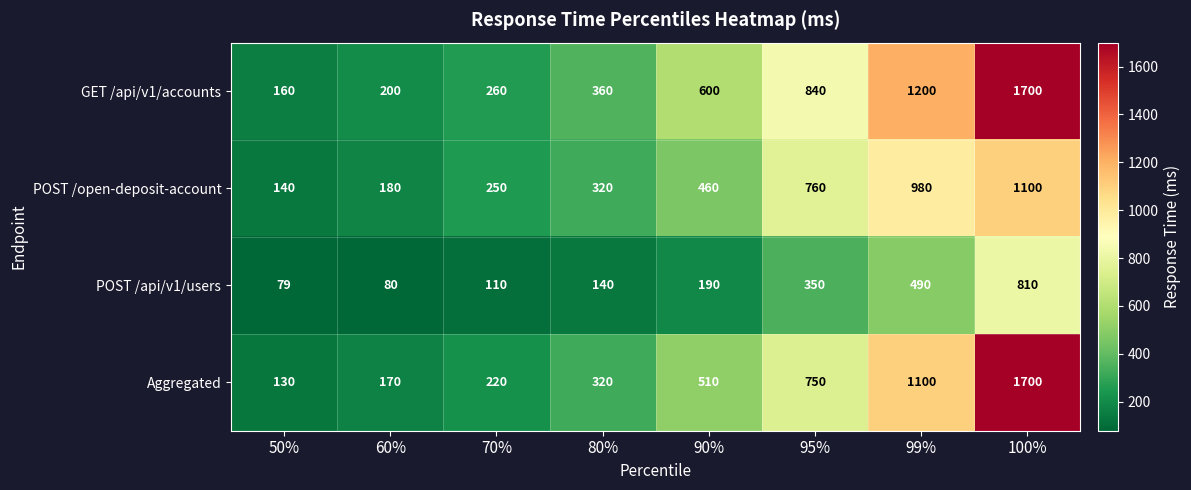

The value of Aggregated at 70% is 220. True or false?

True